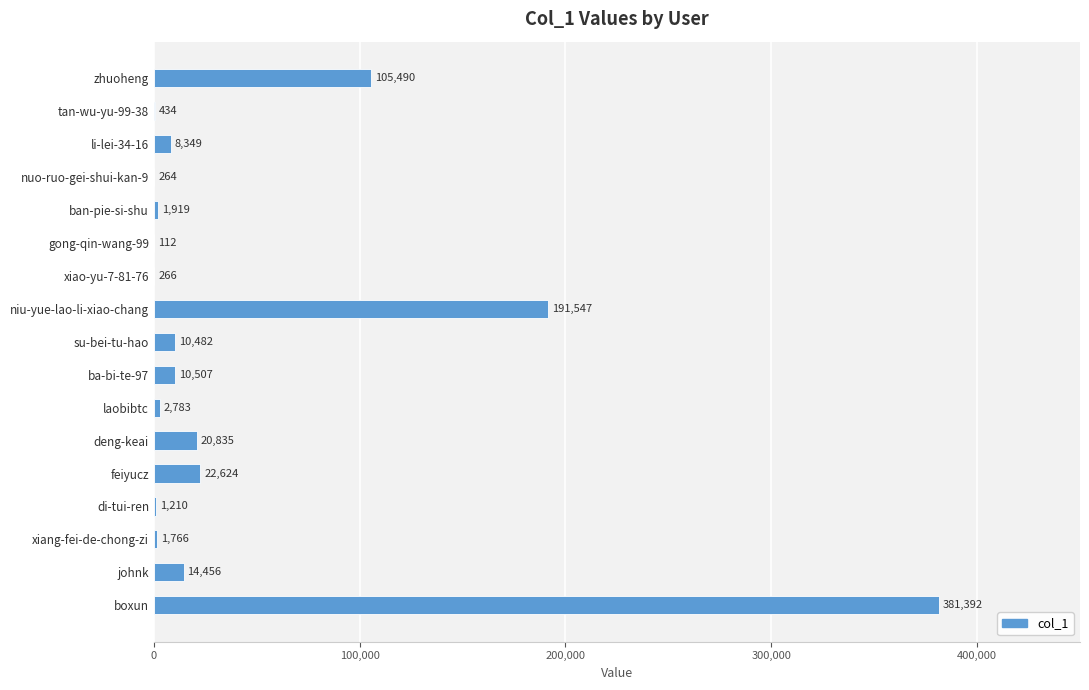

What is the change in value from gong-qin-wang-99 to ba-bi-te-97?

+10395